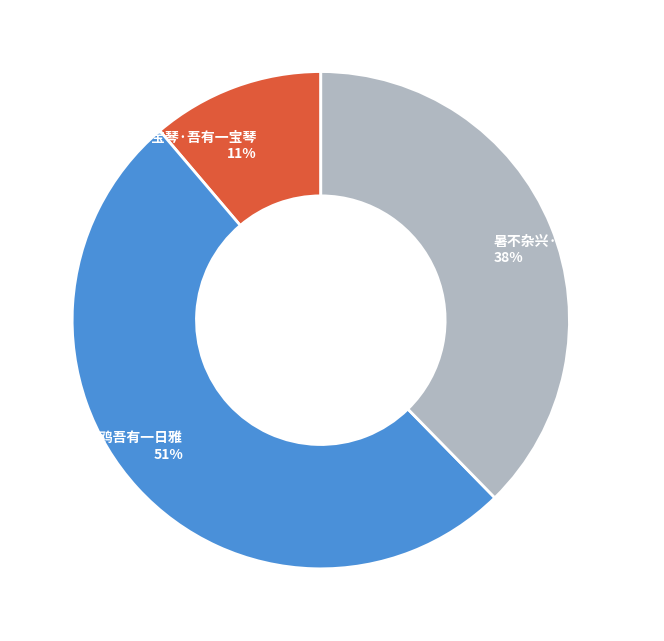

What is the largest slice in the pie chart?

暑中杂兴·白鸥吾有一日雅